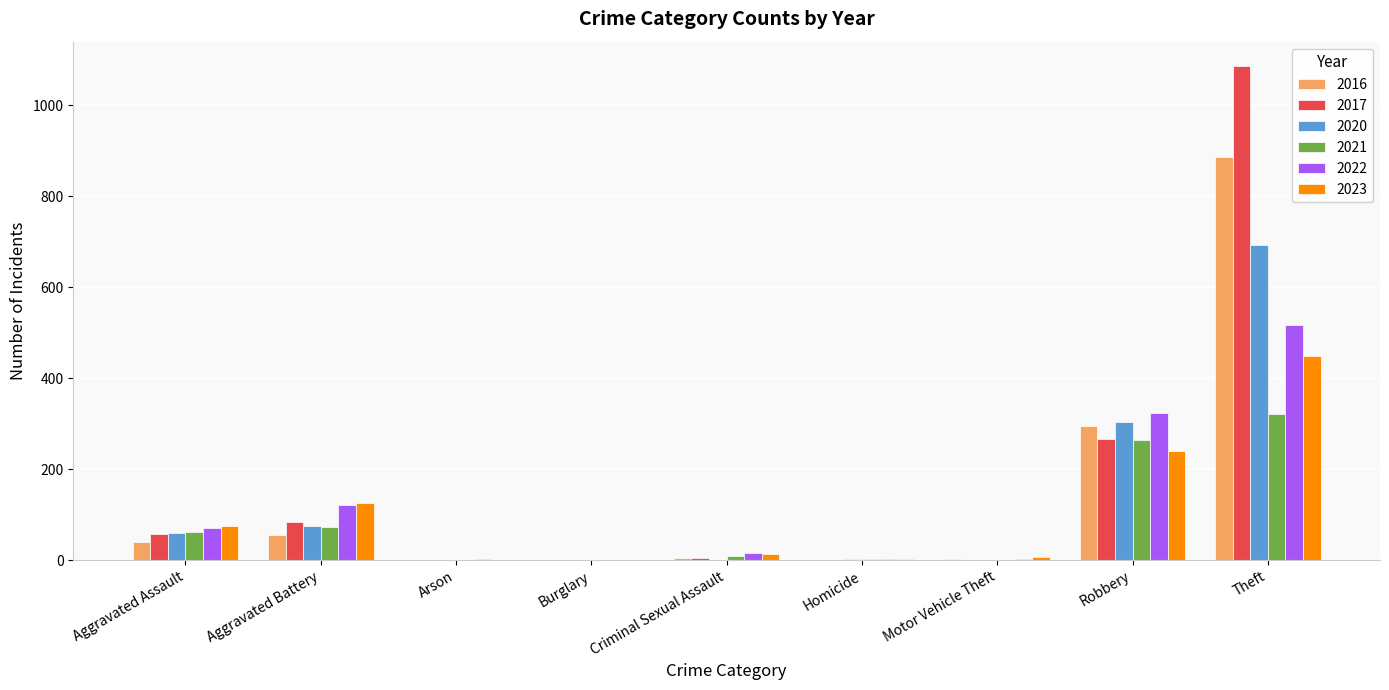

Is the value of 2017 at Aggravated Assault greater than the value of 2022 at Homicide?

Yes